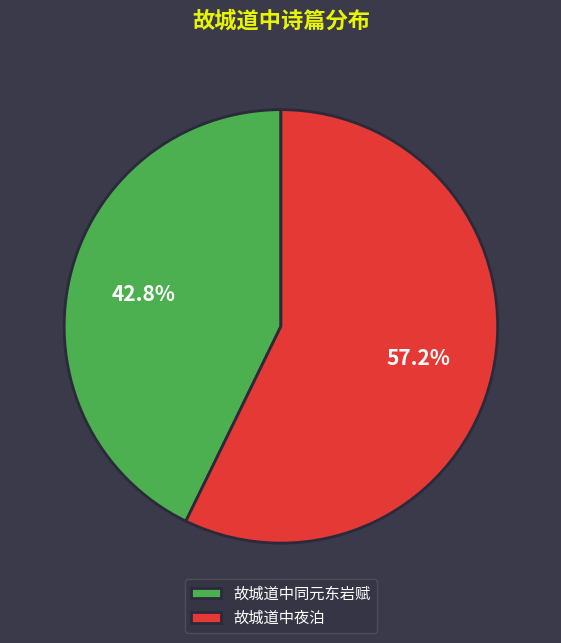

Count the number of slices in the pie.

2